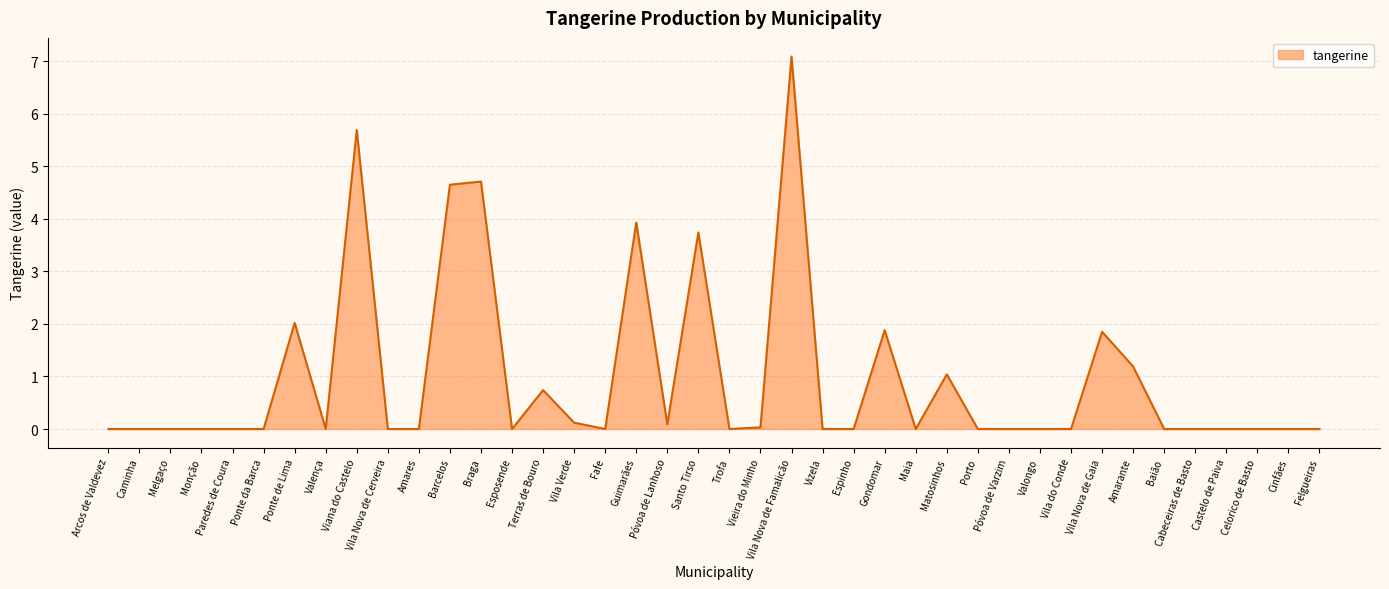

What is the difference between the values at Vila Nova de Famalicão and Monção?

7.1